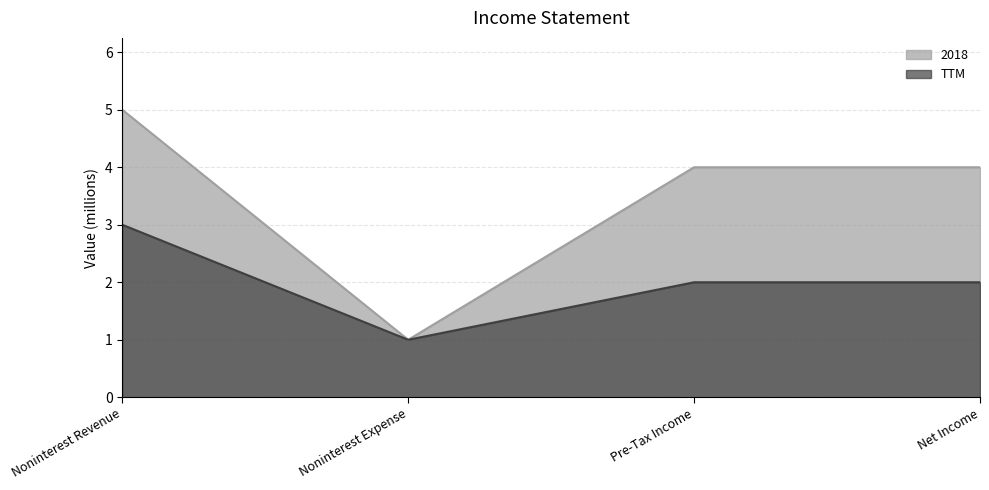

Reading left to right, what are all the values shown in this chart?

2018: Noninterest Revenue=5	Noninterest Expense=1	Pre-Tax Income=4	Net Income=4
TTM: Noninterest Revenue=3	Noninterest Expense=1	Pre-Tax Income=2	Net Income=2